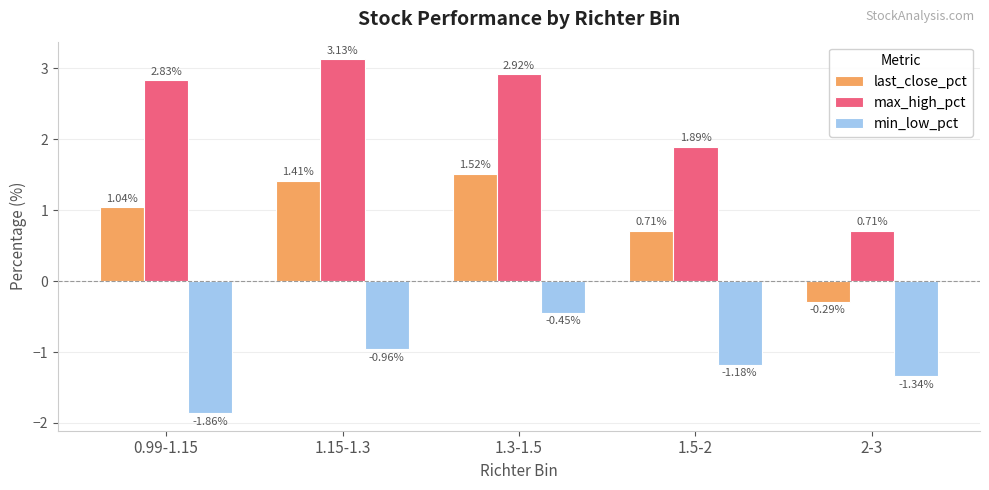

What is the average value of the max_high_pct series?

2.3